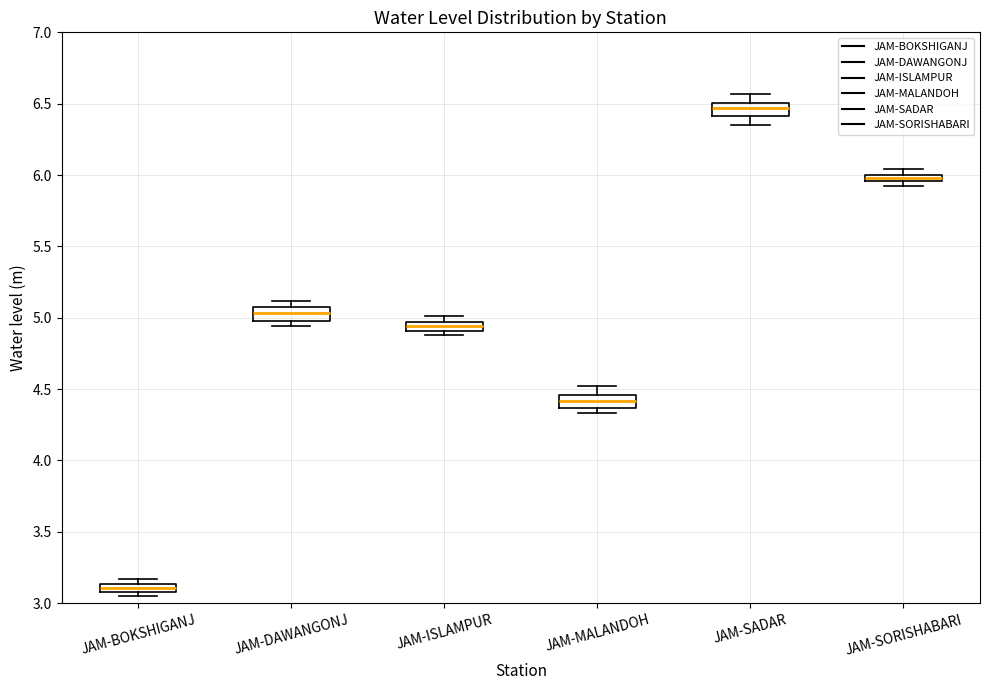

Where does the upper whisker of the box for JAM-MALANDOH end on the y-axis? The values are not printed on the chart, so give them approximately, as read against the axis.

4.50